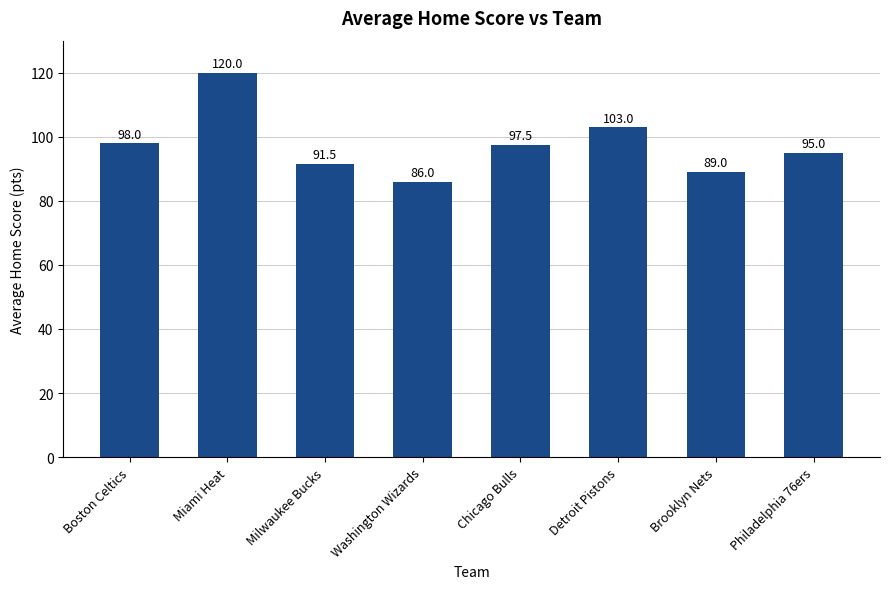

Where is the data nearest to the value 103?

Detroit Pistons